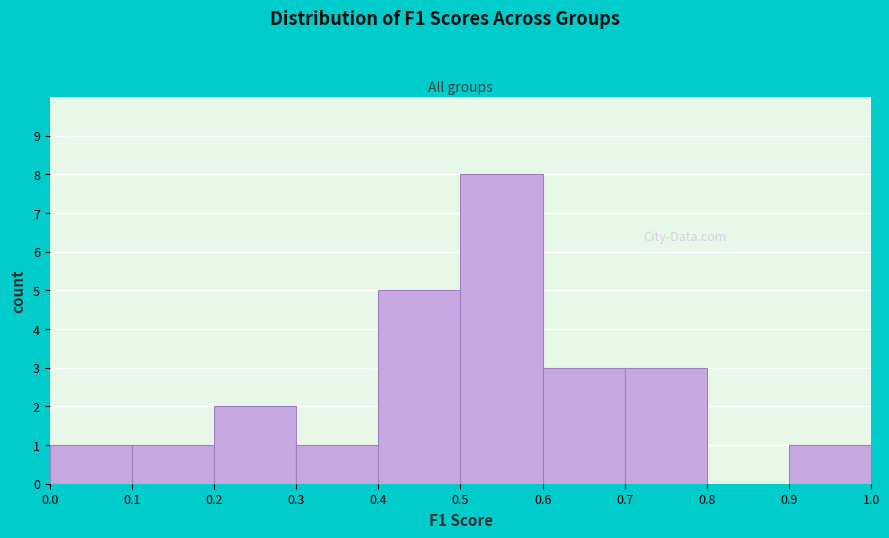

What is the height of the bar covering 0.3 to 0.4 on the x-axis? The values are not printed on the chart, so give them approximately, as read against the axis.

1